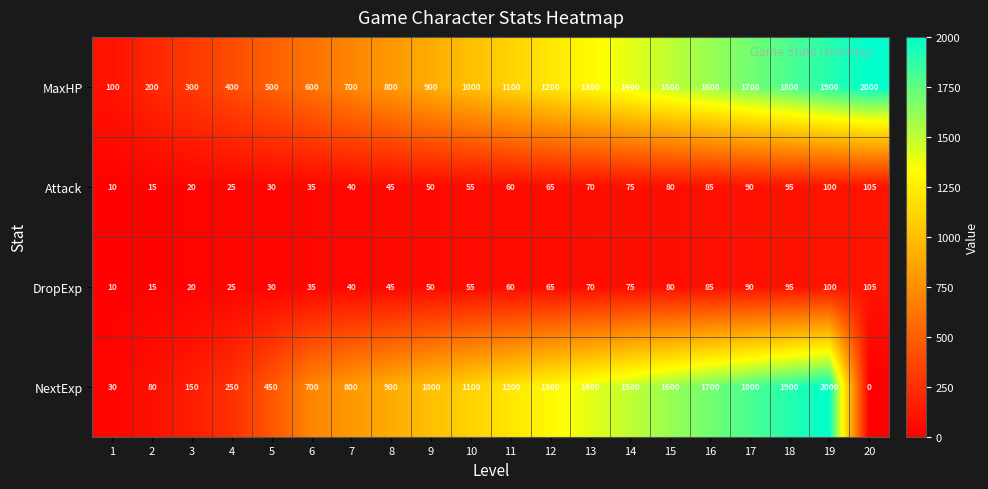

Which series has the largest total across all categories?

MaxHP